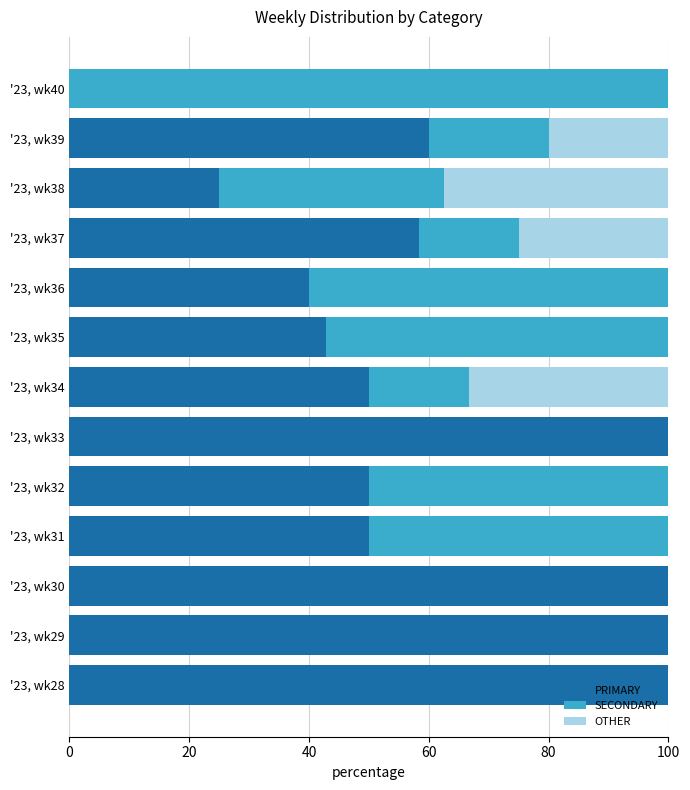

What is the highest value of the PRIMARY series?

100.0